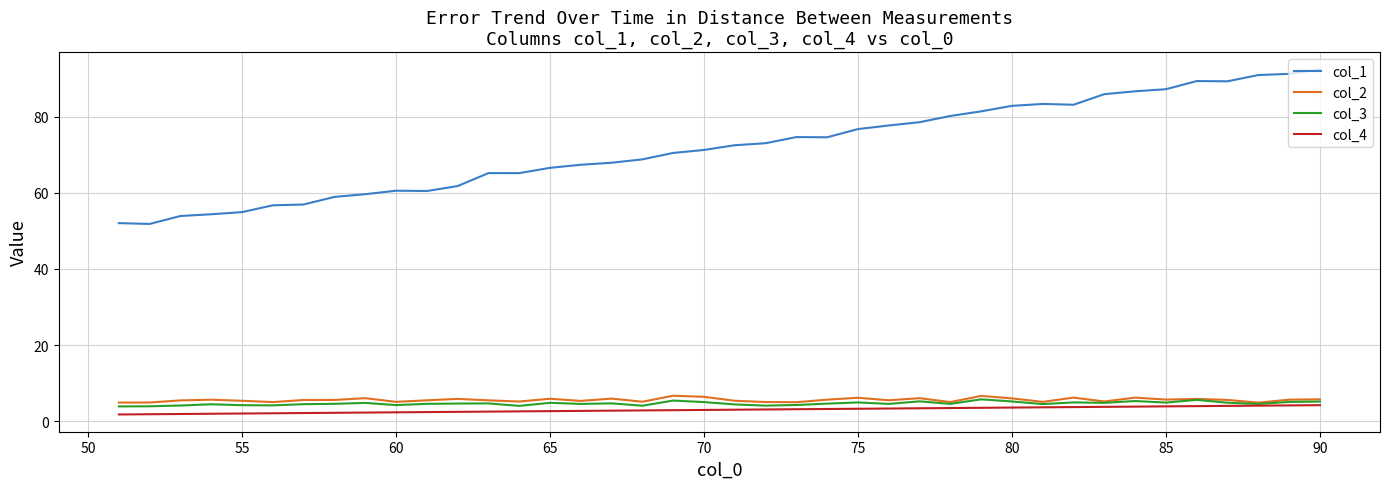

What is the greatest value displayed?

92.5